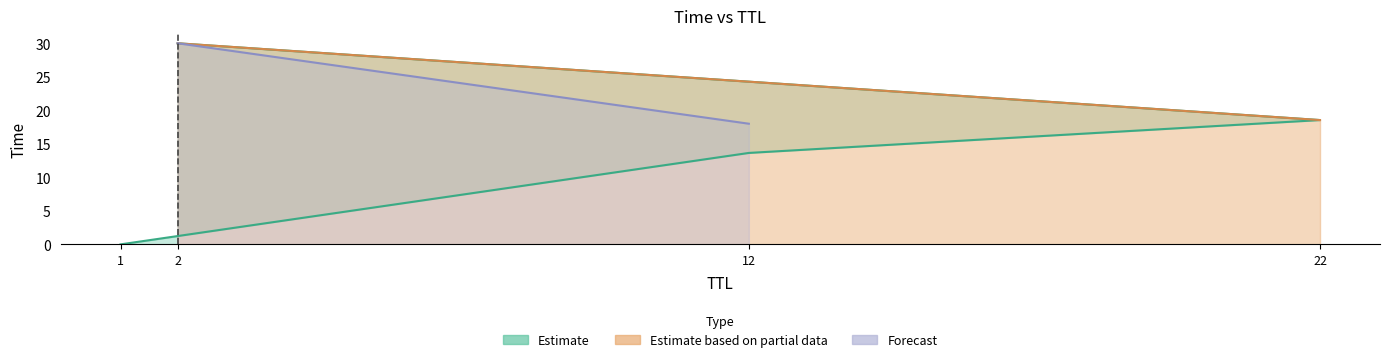

Approximately how many times larger is the value at 2 compared to 12?

2.2